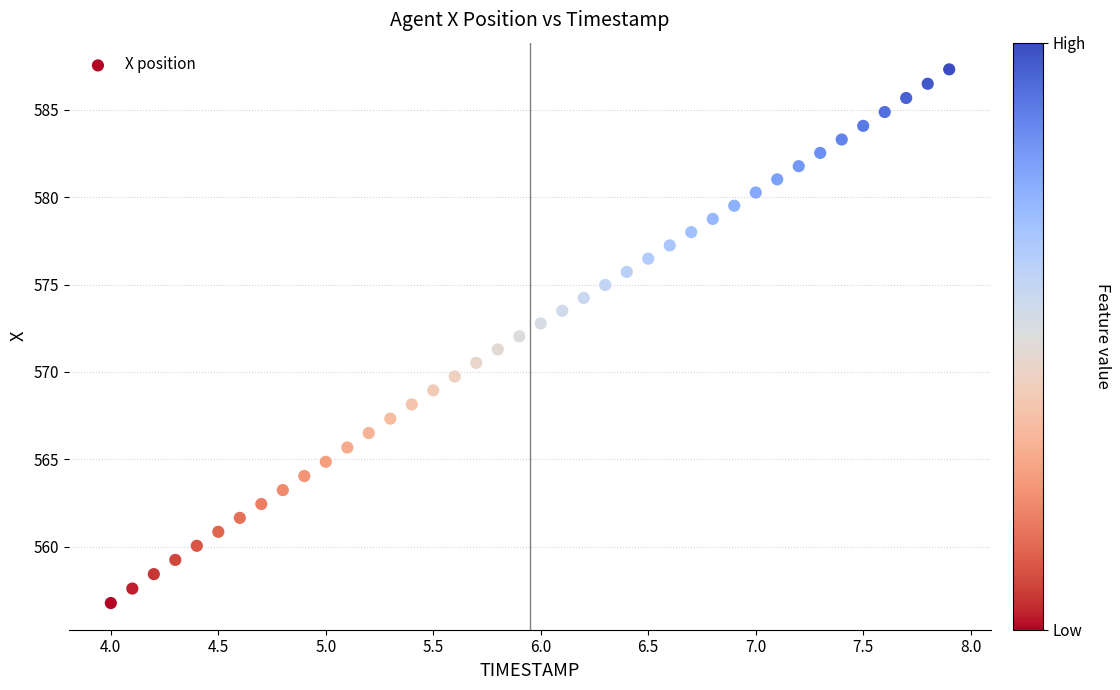

What is the range of X values (max minus min)?

3.9